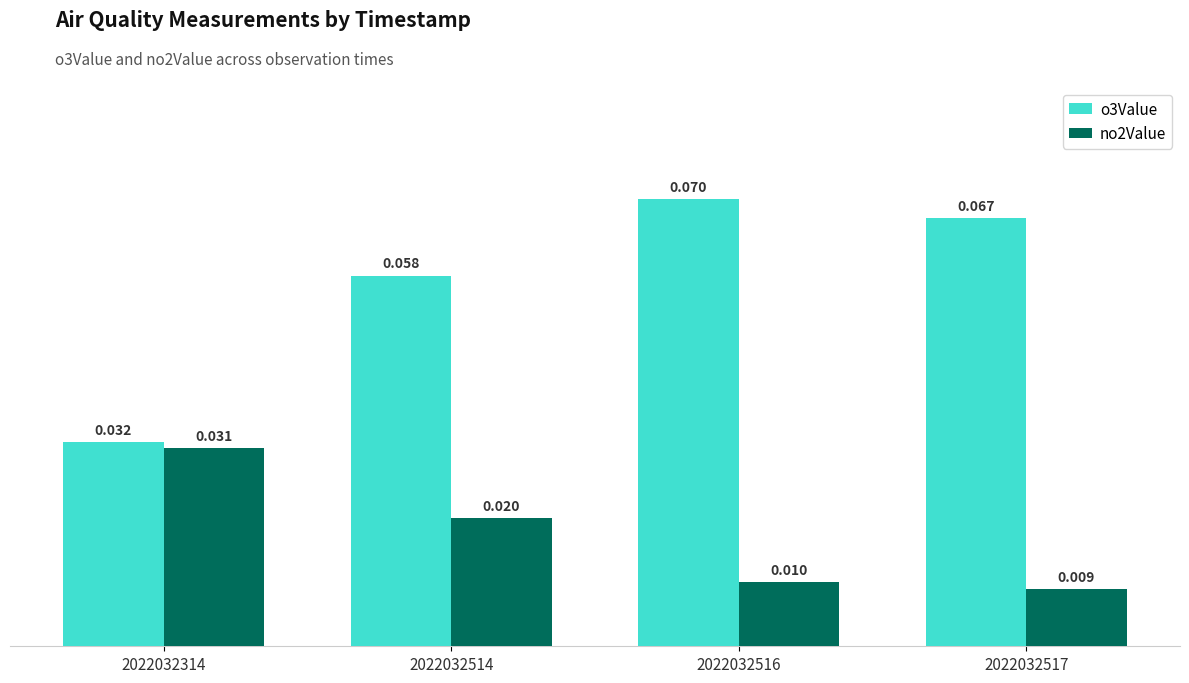

At how many categories does at least one series exceed 0?

4